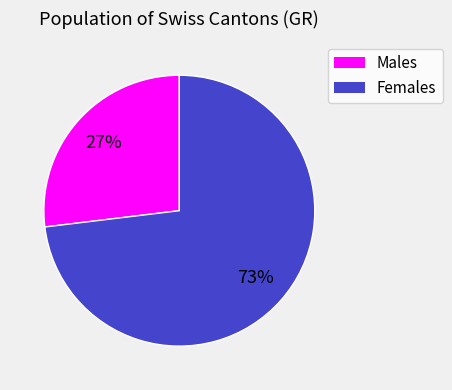

To the nearest percent, what is the average slice percentage?

50%